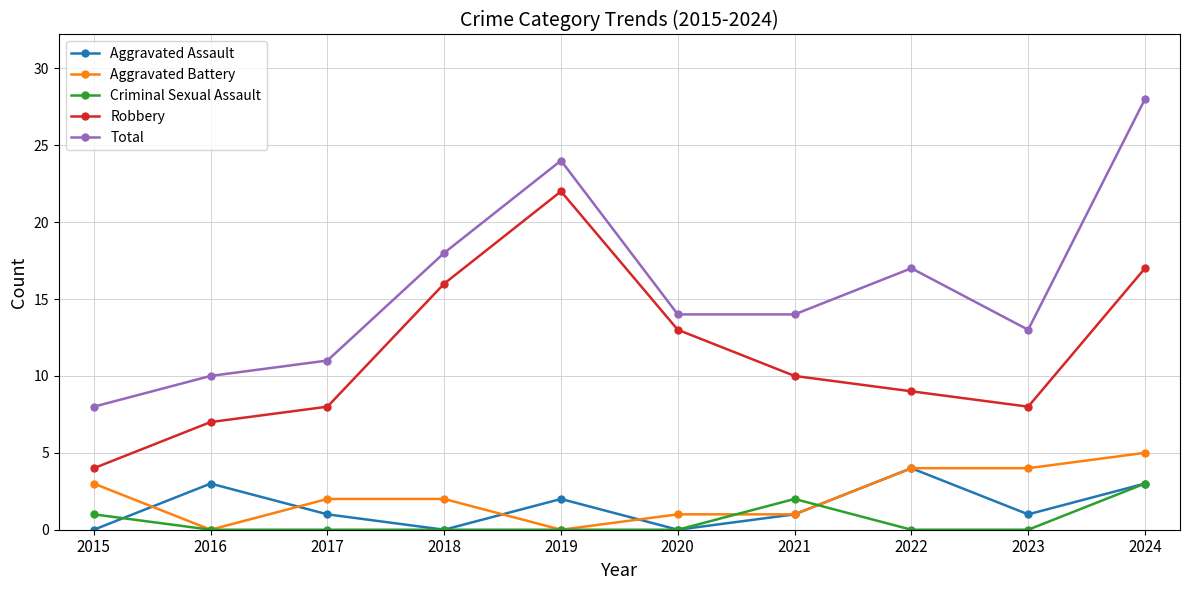

Does the chart have visible grid lines?

Yes